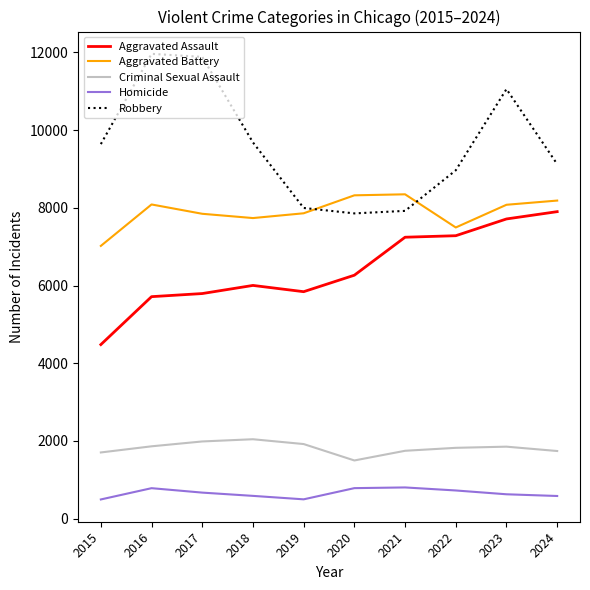

Rank the series by their maximum value, from highest to lowest.

Robbery, Aggravated Battery, Aggravated Assault, Criminal Sexual Assault, Homicide